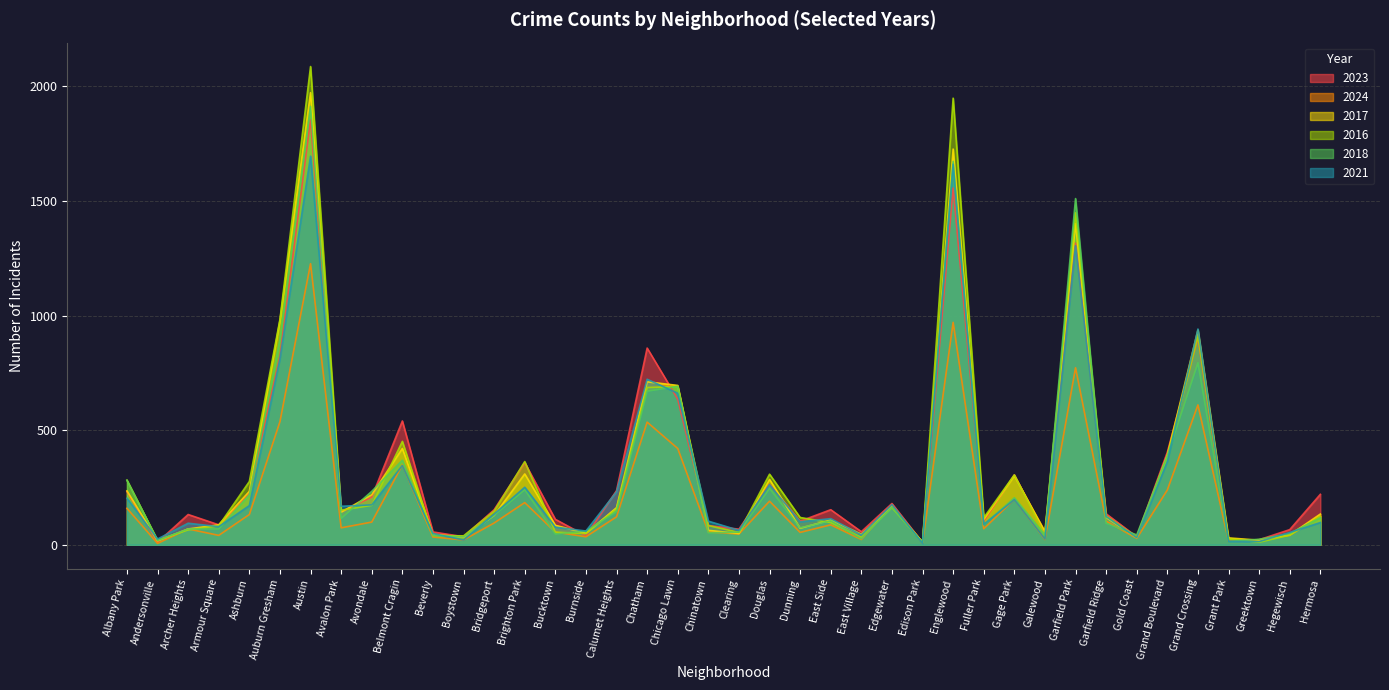

Which series ends up on top after the final intersection of 2016 and 2021?

2016